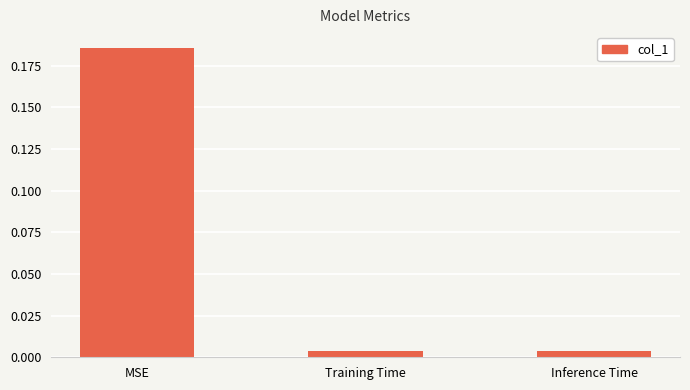

How many bars are there in total?

3